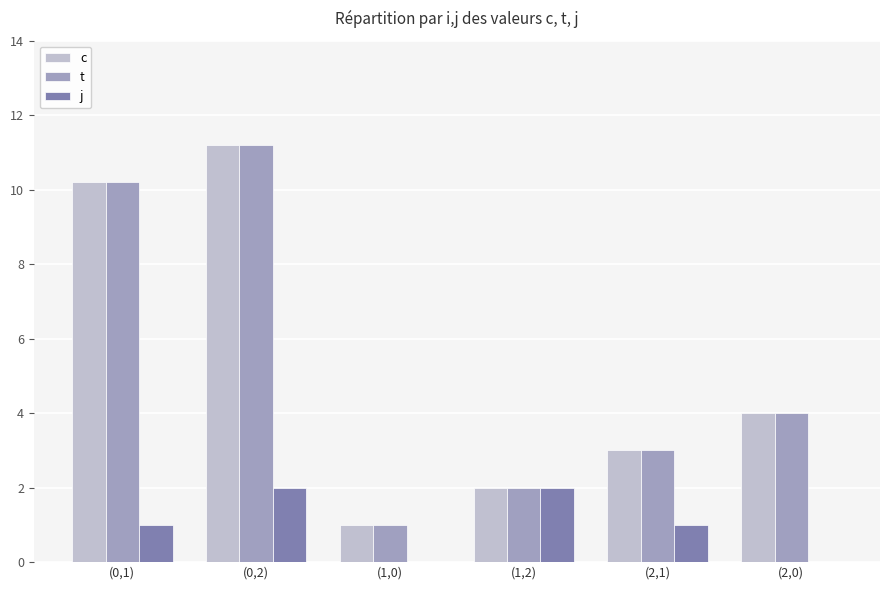

What are all the series names shown in the legend?

c, t, j